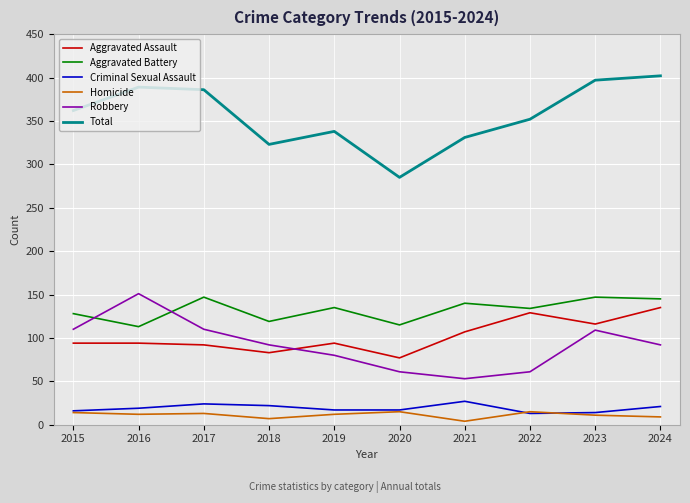

Which series has the widest spread of values?

Total